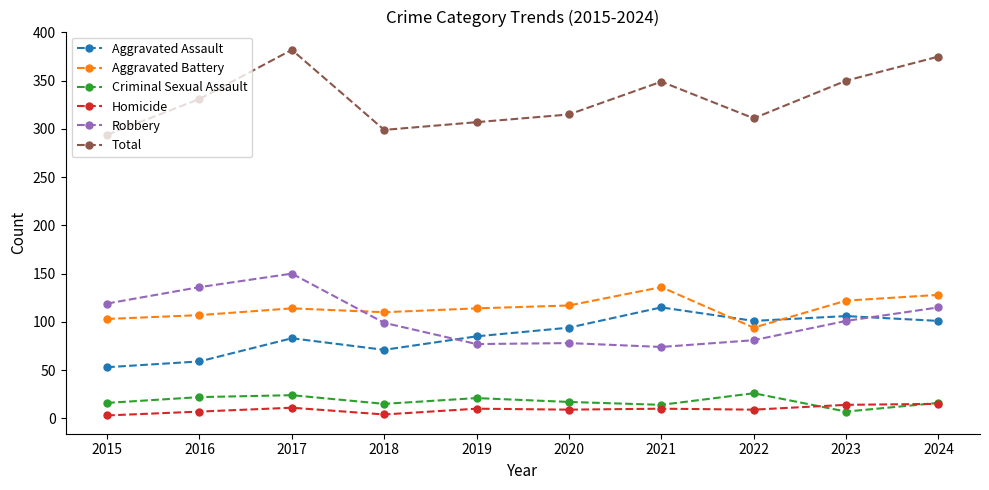

The value of Total at 2016 is 331. True or false?

True